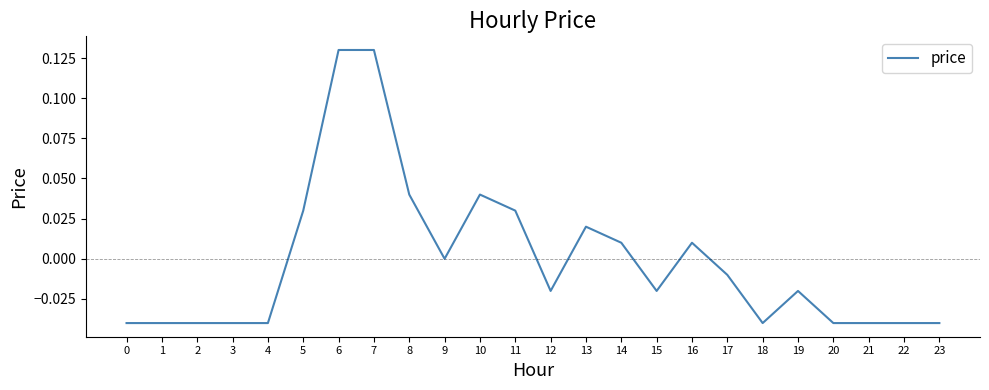

Is it true that the value at 20 is -0.1?

False